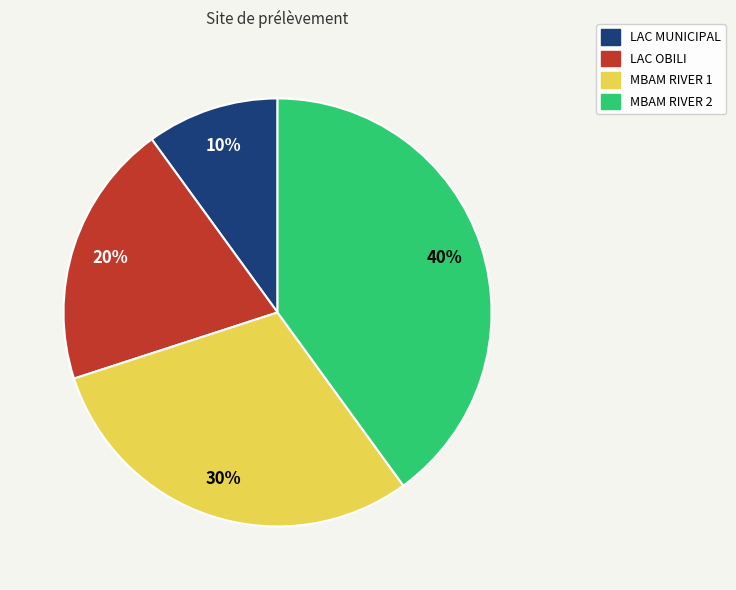

Which slice is the smallest?

LAC MUNICIPAL